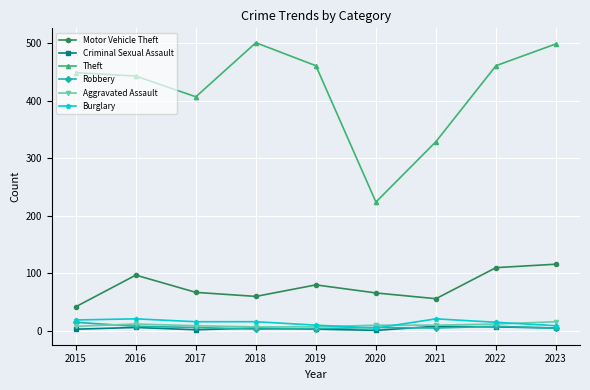

Is the value of Theft at 2022 greater than the value of Criminal Sexual Assault at 2022?

Yes